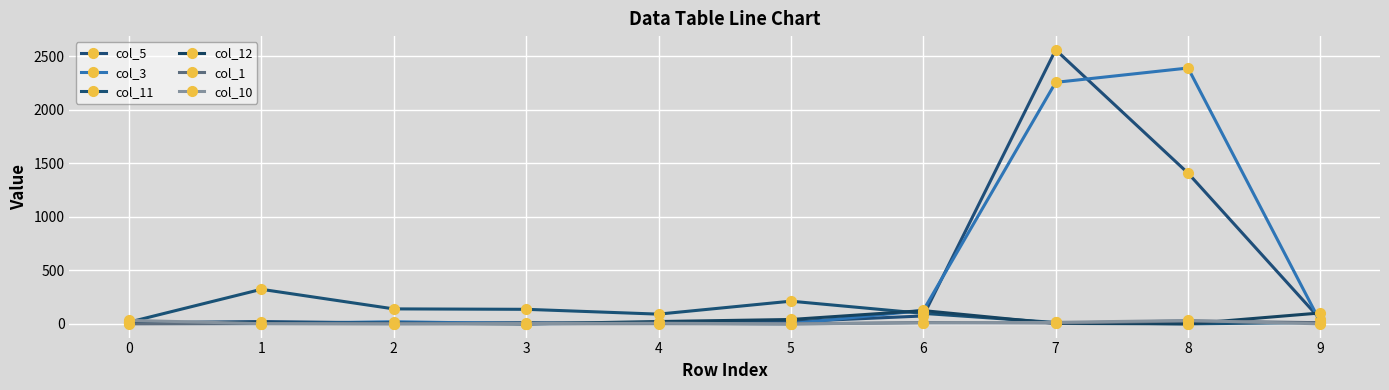

How many distinct data groups are displayed?

6